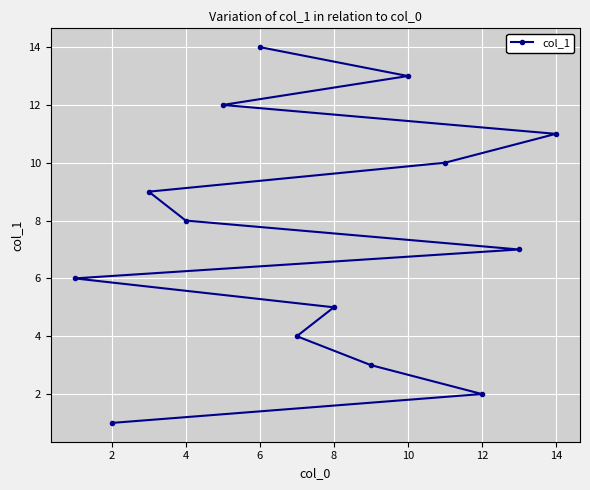

Reading left to right, extract all data points from this chart.

6	1	9	8	12	14	4	5	3	13	10	2	7	11